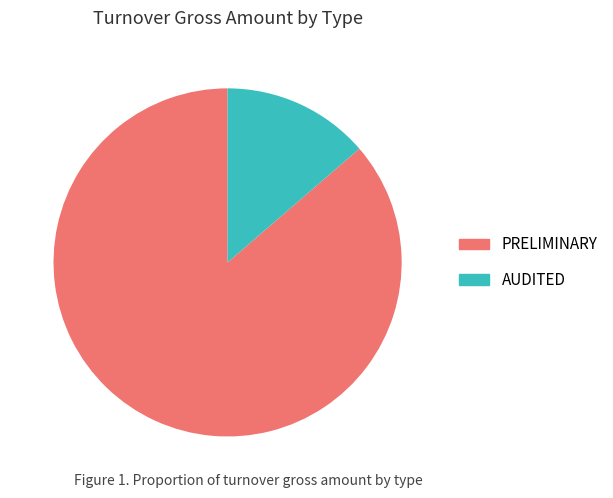

How many segments does this pie chart have?

2